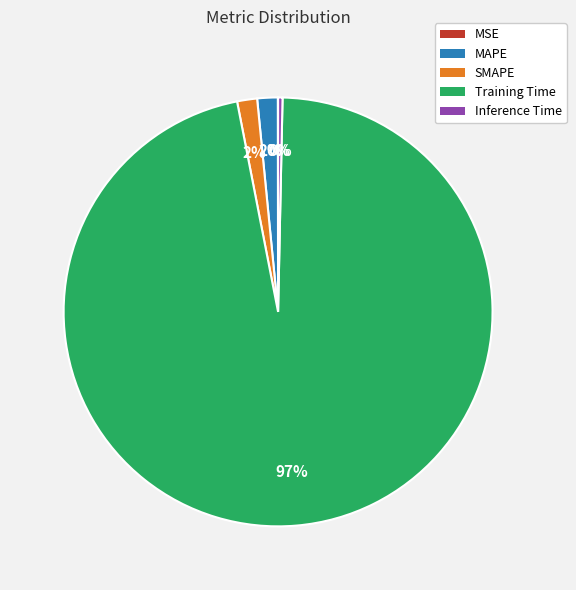

Does Inference Time represent more than half of the total?

No